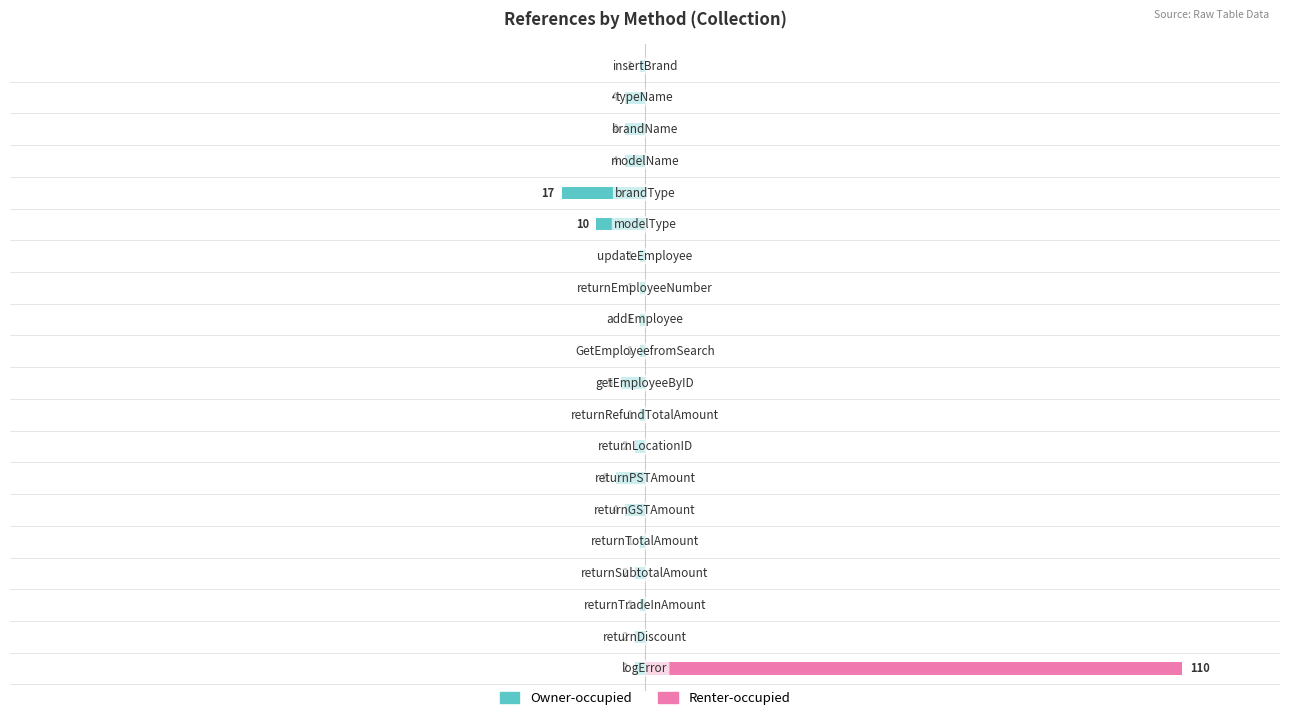

How many values in Renter-occupied are above zero?

1